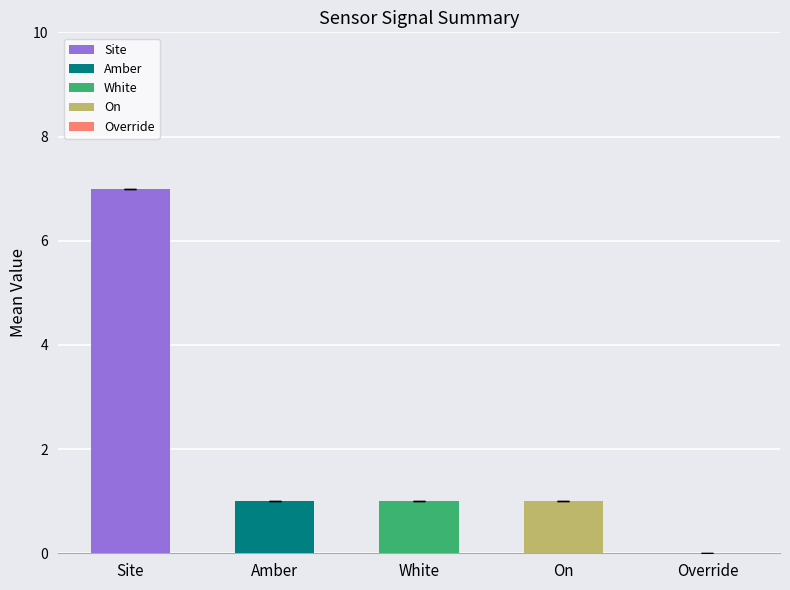

The value of Amber at AS10 is 1. True or false?

True